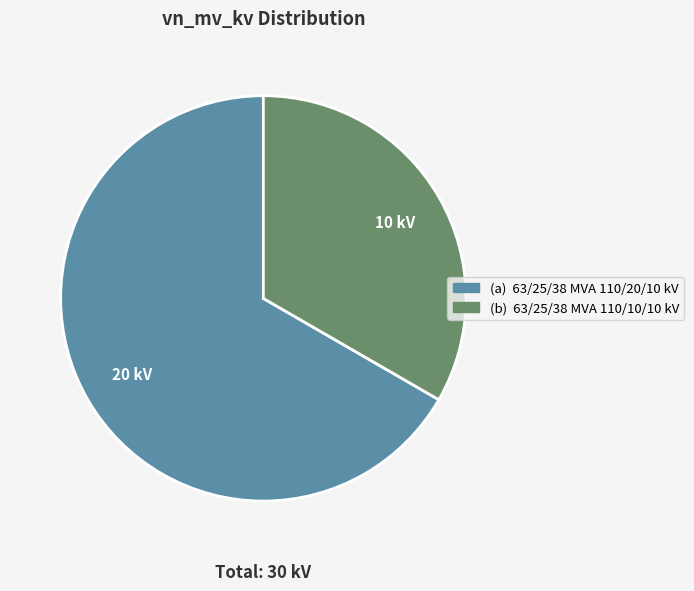

Is there any slice that represents more than half of the pie?

Yes